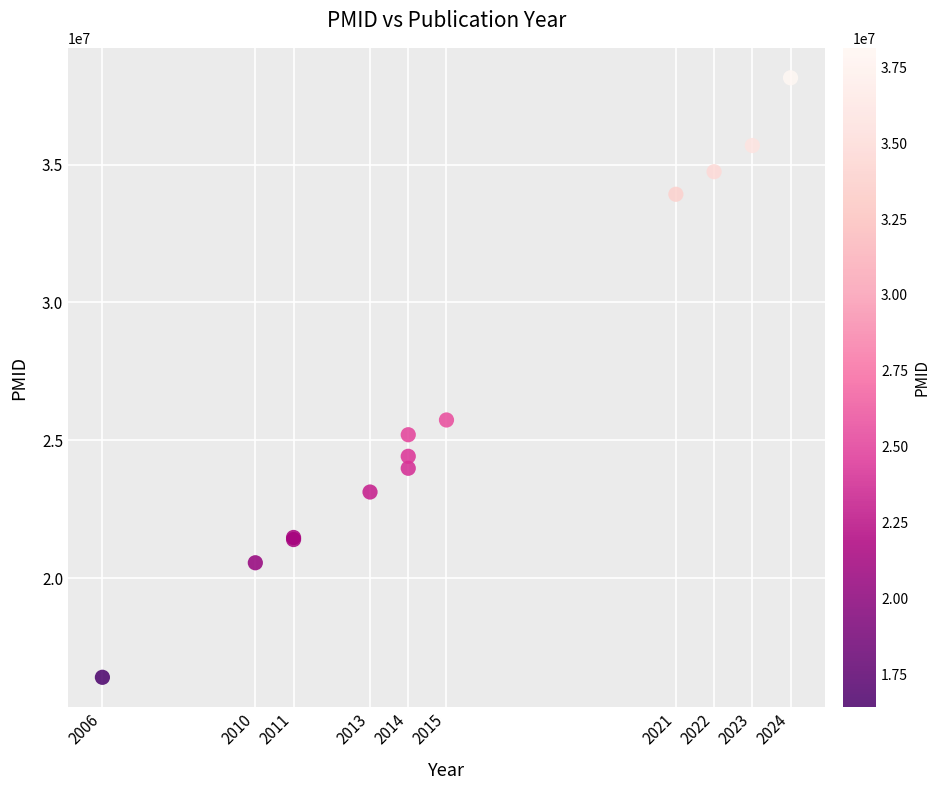

What Y value in the scatter plot is closest to 27275903?

25736980